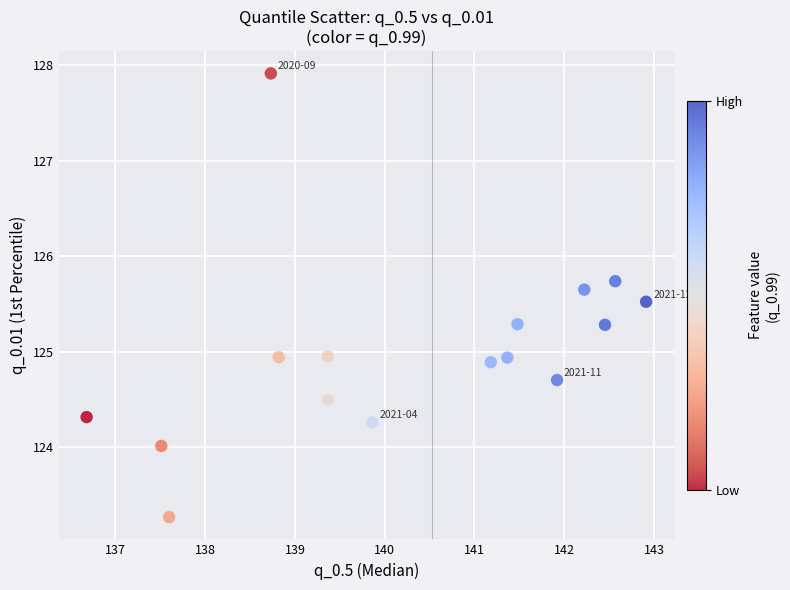

What is the range of X values (max minus min)?

6.2